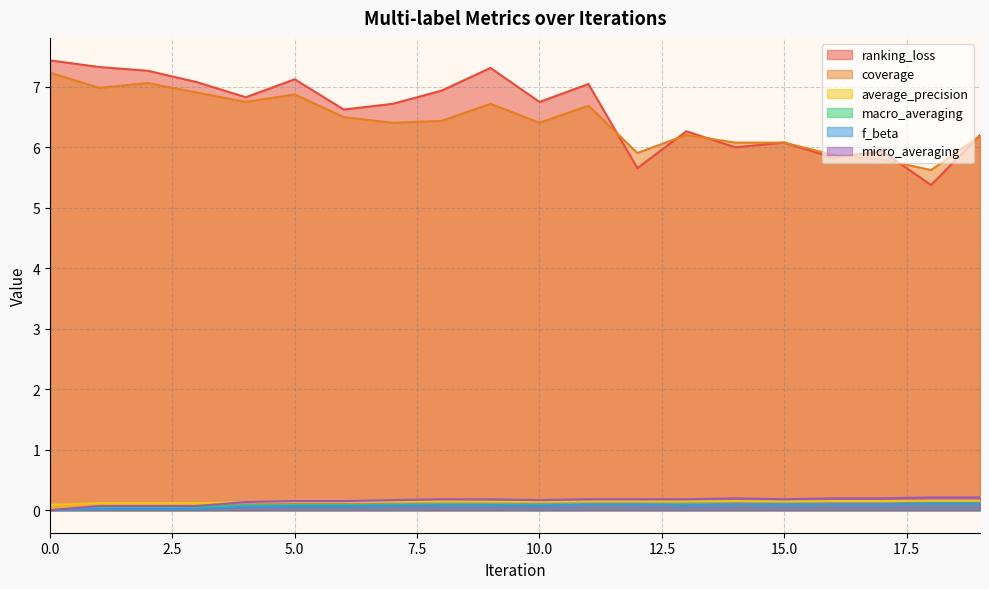

Which series changed the most between 6 and 11?

ranking_loss